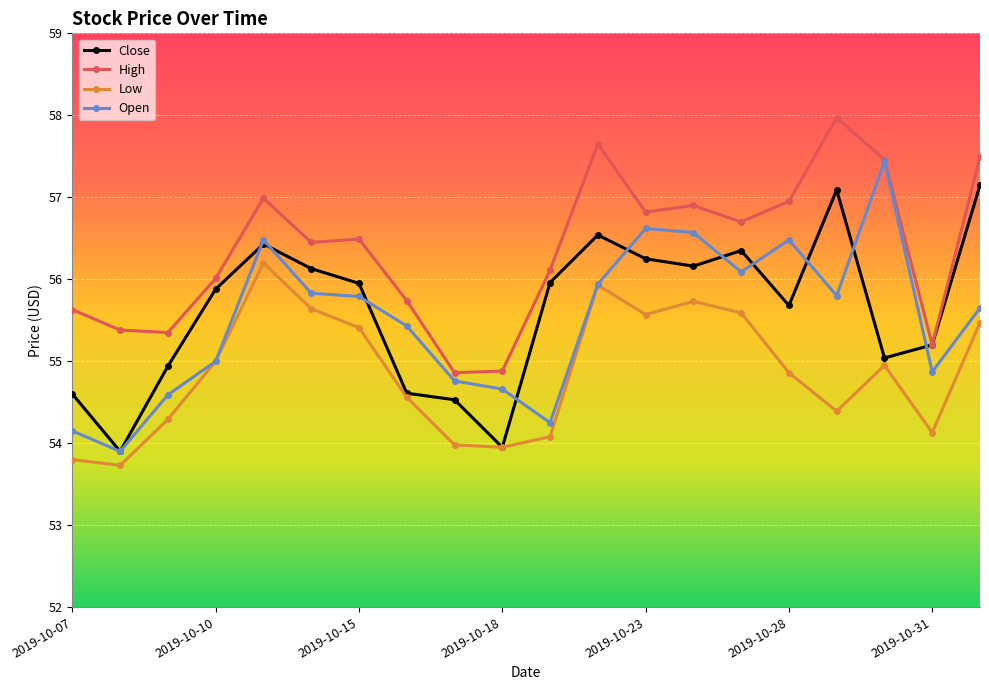

Which series has the largest range (max minus min)?

Open